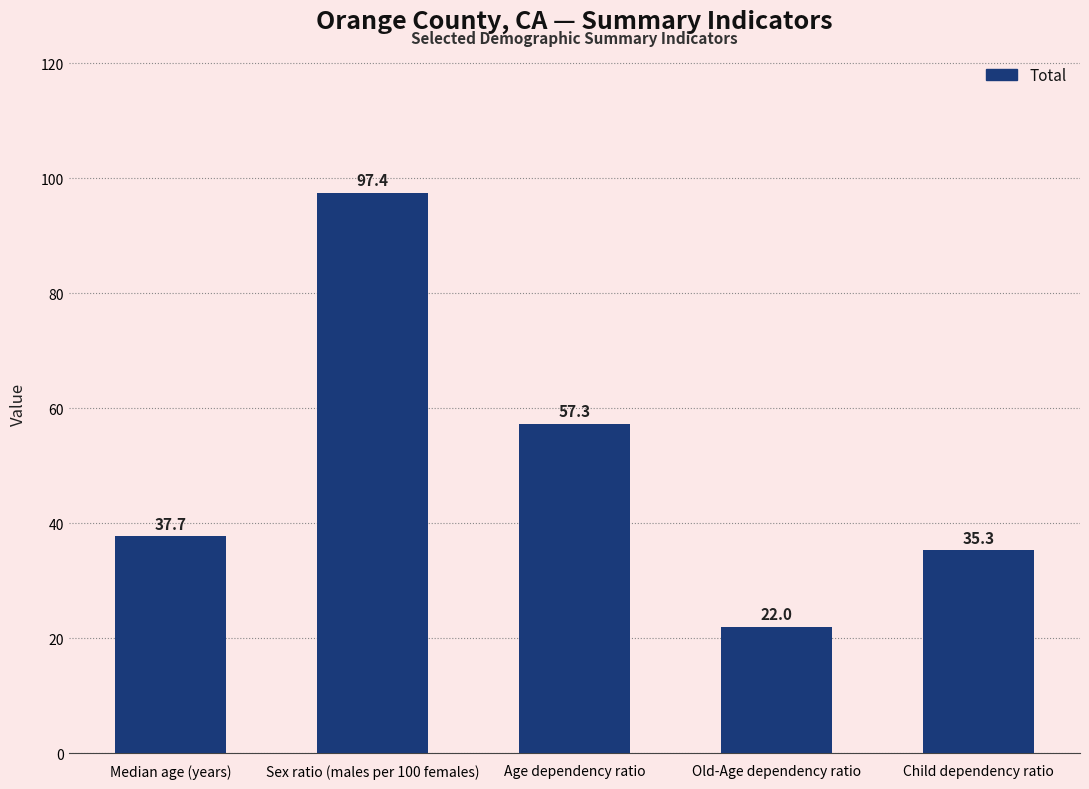

What value does the data have at Median age (years)?

37.7